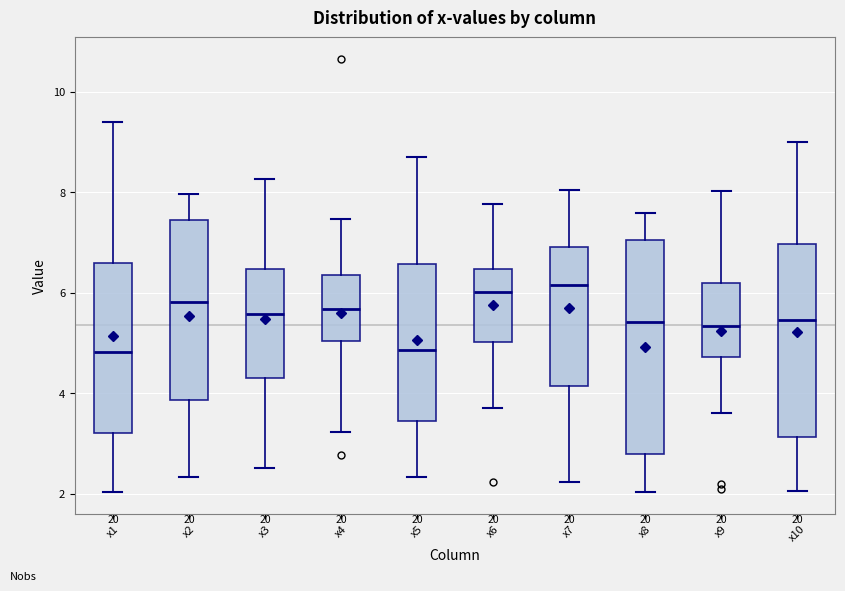

Reading left to right, transcribe this box plot: for each box, give where its median line is, the range the box spans, and where its two whiskers end, as read against the y-axis. The values are not printed on the chart, so give them approximately, as read against the axis.

x1: median 4.8, box 3.2 to 6.6, whiskers 2.0 to 9.4
x2: median 5.8, box 3.8 to 7.4, whiskers 2.4 to 8.0
x3: median 5.6, box 4.2 to 6.4, whiskers 2.6 to 8.2
x4: median 5.6, box 5.0 to 6.4, whiskers 3.2 to 7.4
x5: median 4.8, box 3.4 to 6.6, whiskers 2.4 to 8.8
x6: median 6.0, box 5.0 to 6.4, whiskers 3.8 to 7.8
x7: median 6.2, box 4.2 to 7.0, whiskers 2.2 to 8.0
x8: median 5.4, box 2.8 to 7.0, whiskers 2.0 to 7.6
x9: median 5.4, box 4.8 to 6.2, whiskers 3.6 to 8.0
x10: median 5.4, box 3.2 to 7.0, whiskers 2.0 to 9.0